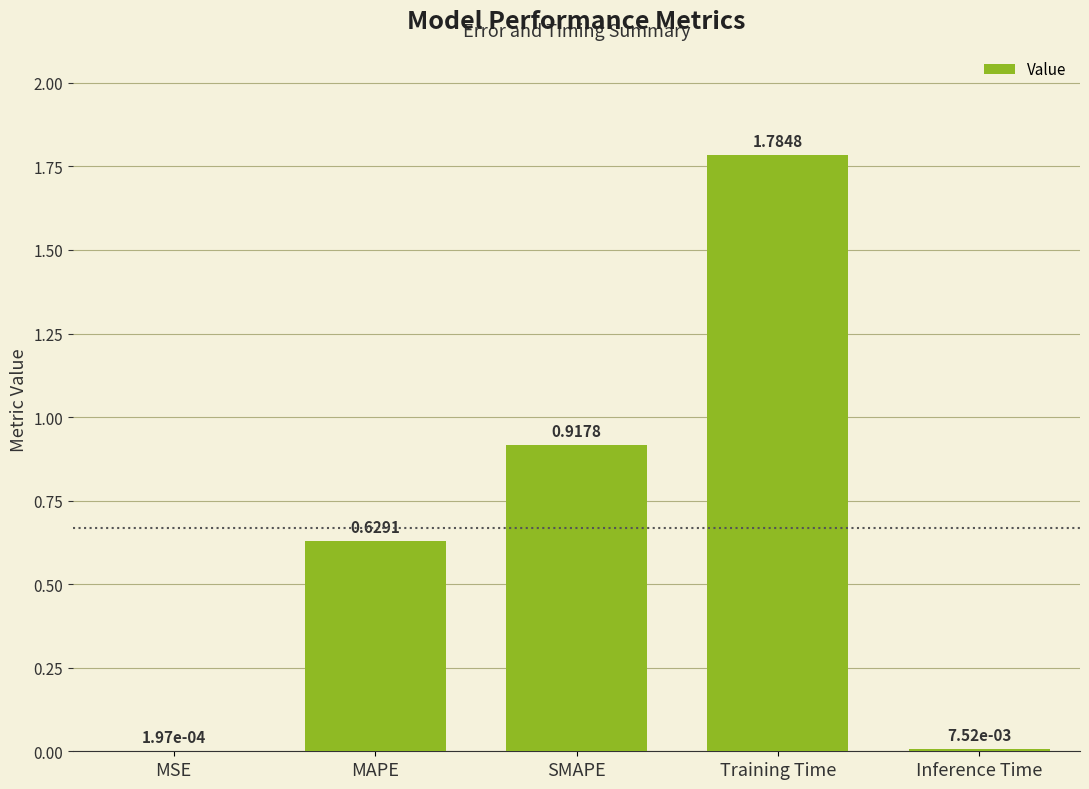

What is the change in value from MSE to Training Time?

+1.8